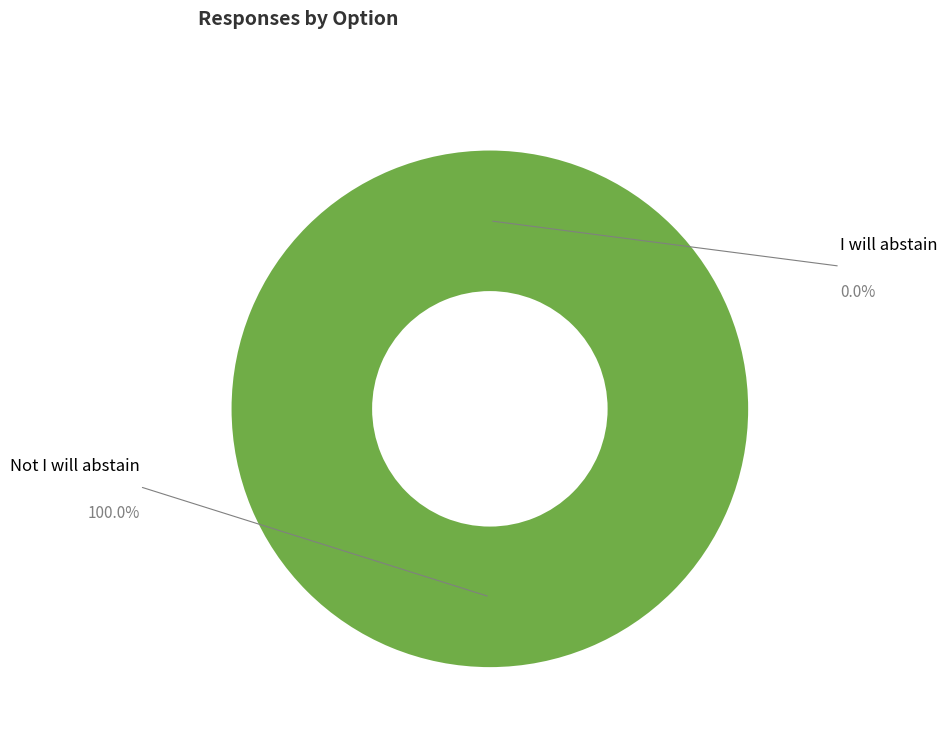

To the nearest percent, what percentage of the pie is Not I will abstain?

100%